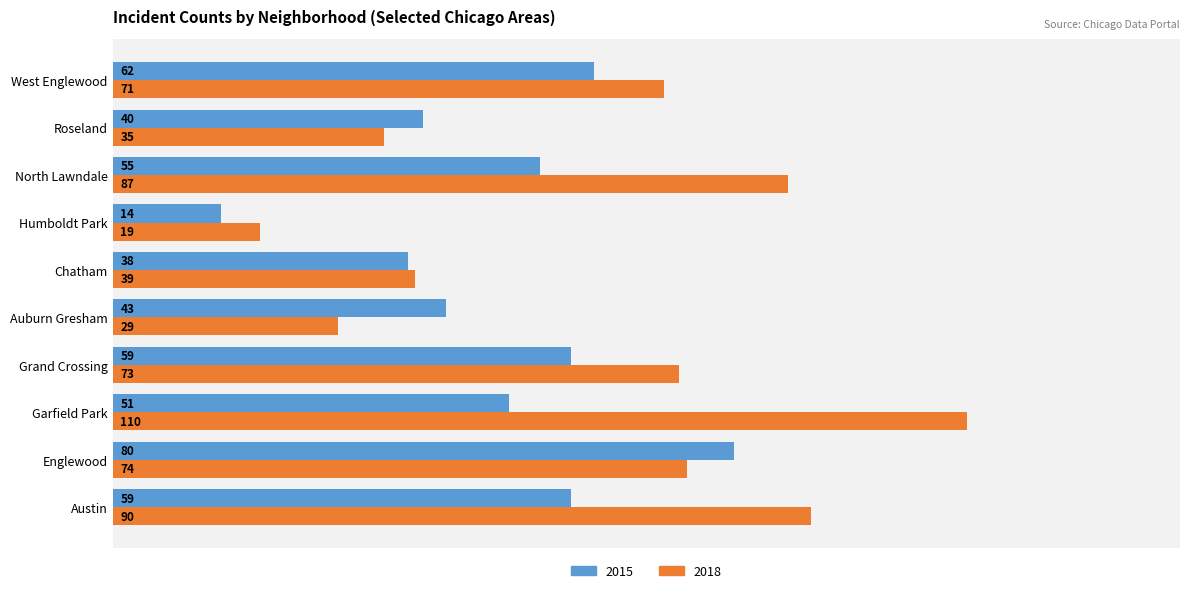

How many values in the 2015 series are below 55?

5